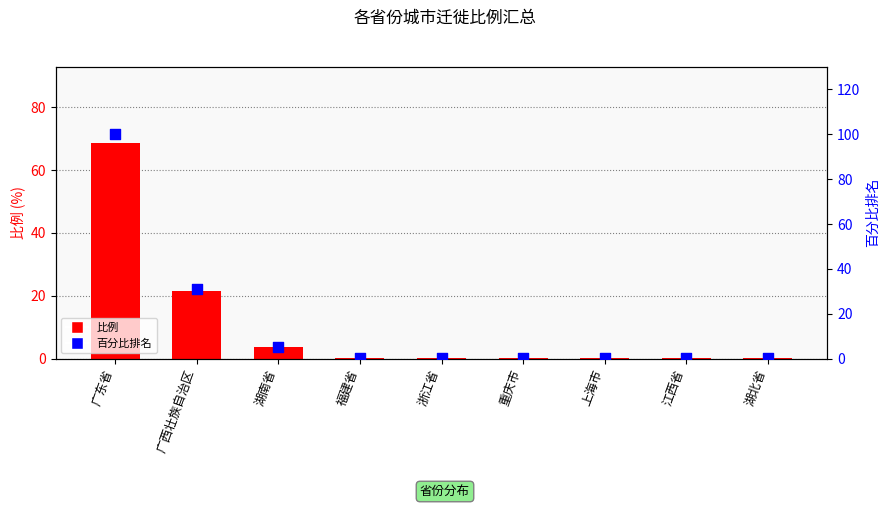

Which series has the largest total across all categories?

百分比排名